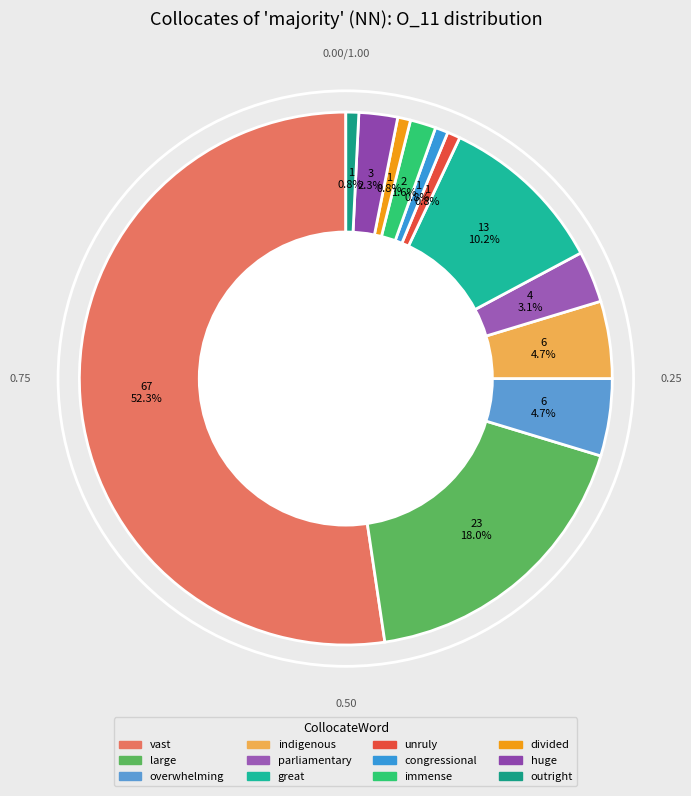

Do indigenous and unruly together represent more than half of the pie?

No